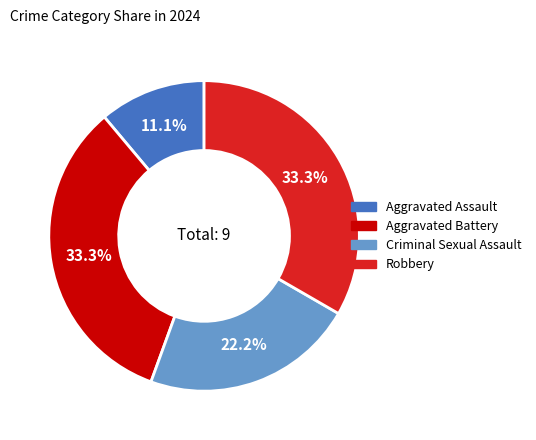

True or false: Aggravated Assault accounts for 11% of the total.

True